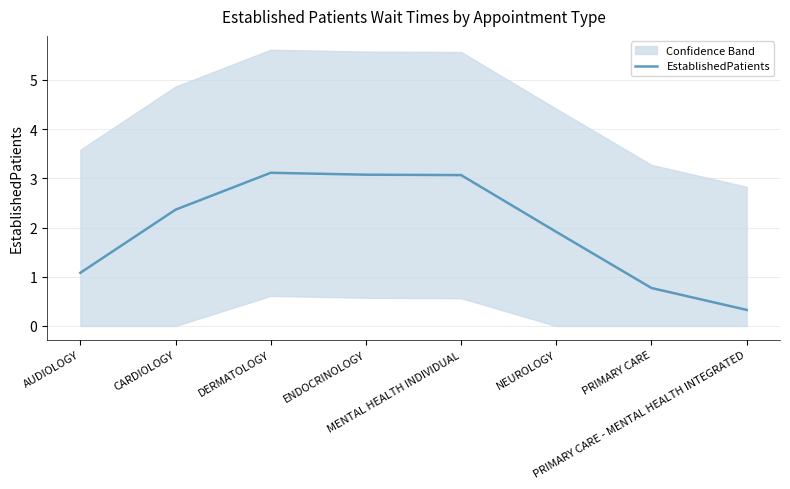

Reading left to right, what are all the values shown in this chart?

AUDIOLOGY=1.1	CARDIOLOGY=2.4	DERMATOLOGY=3.1	ENDOCRINOLOGY=3.1	MENTAL HEALTH INDIVIDUAL=3.1	NEUROLOGY=1.9	PRIMARY CARE=0.8	PRIMARY CARE - MENTAL HEALTH INTEGRATED=0.3